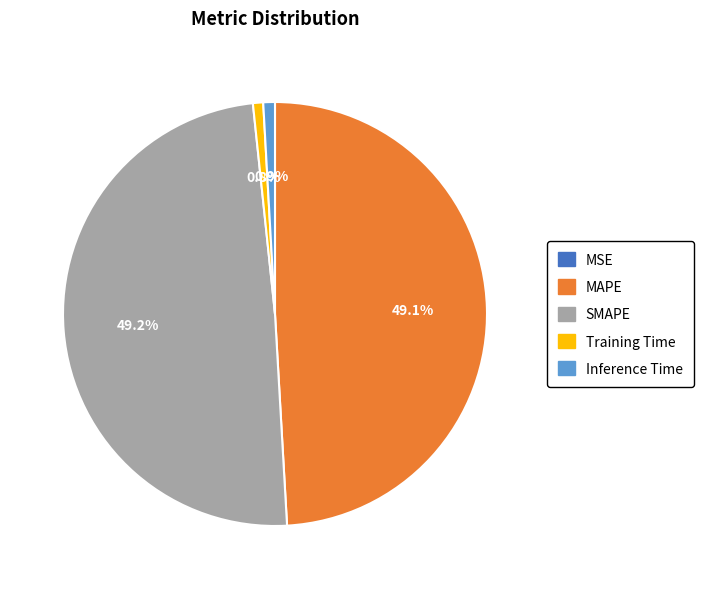

What portion of the pie excludes MAPE?

50.9%